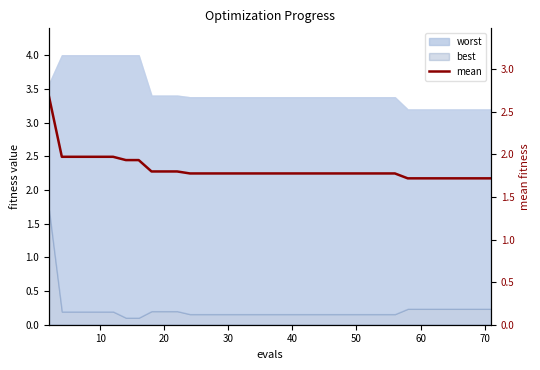

How many data points does each series have?

40